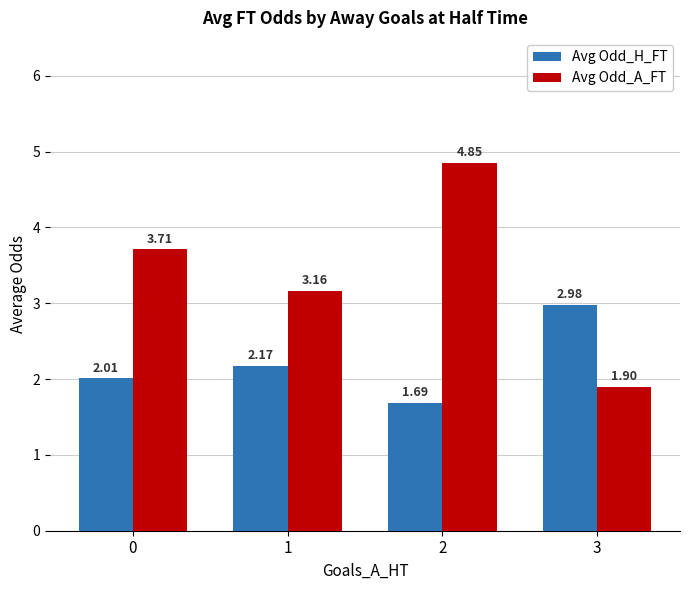

Which series has the largest total across all categories?

Avg Odd_A_FT